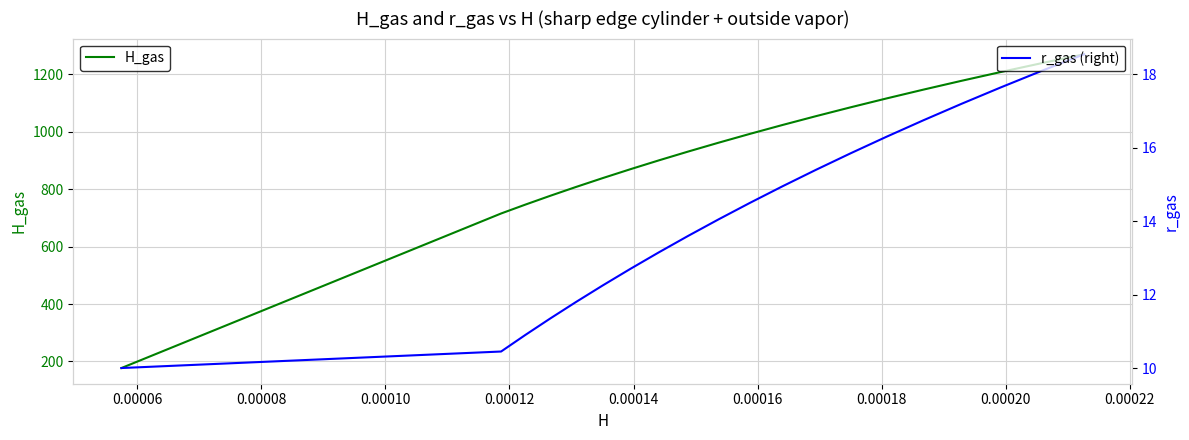

Reading left to right, transcribe all the data shown in this chart.

H_gas: 177.1	715.1	745.9	776.7	807.5	838.3	869.1	899.9	930.7	961.5	992.3	1023.1	1053.9	1084.6	1115.4	1146.2	1177.0	1207.8	1238.6	1269.4
r_gas (right): 10.0	10.4	10.9	11.3	11.8	12.2	12.7	13.2	13.6	14.1	14.5	14.9	15.4	15.8	16.3	16.8	17.2	17.6	18.1	18.6